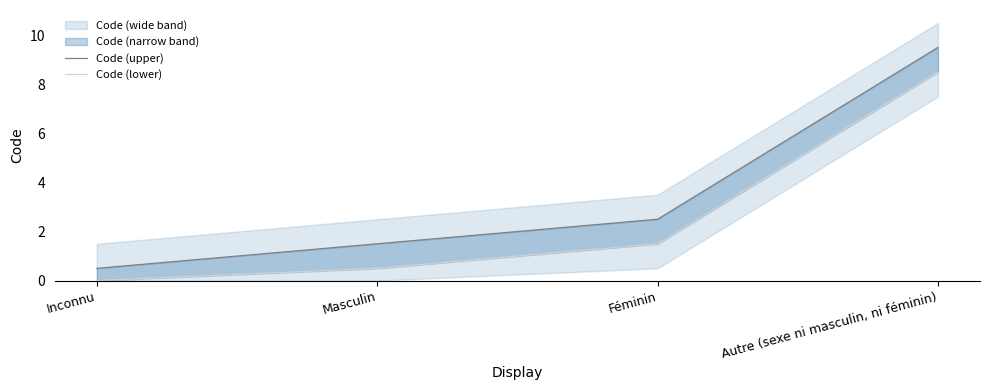

True or false: Code (upper) and Code (lower) intersect in this chart.

False